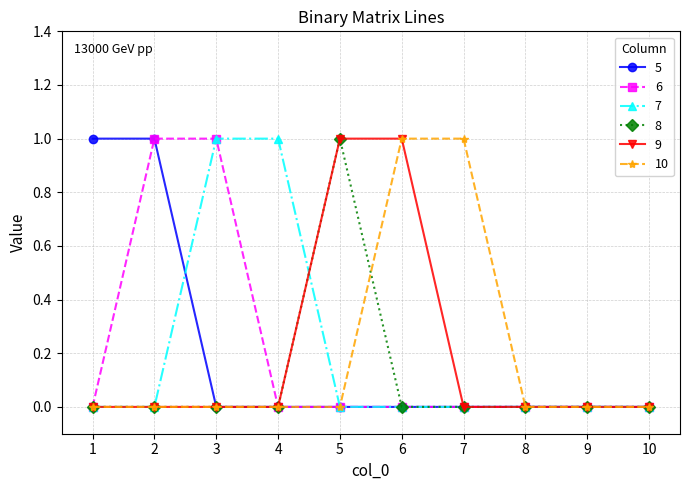

Is this an area chart (filled region under the line)?

No